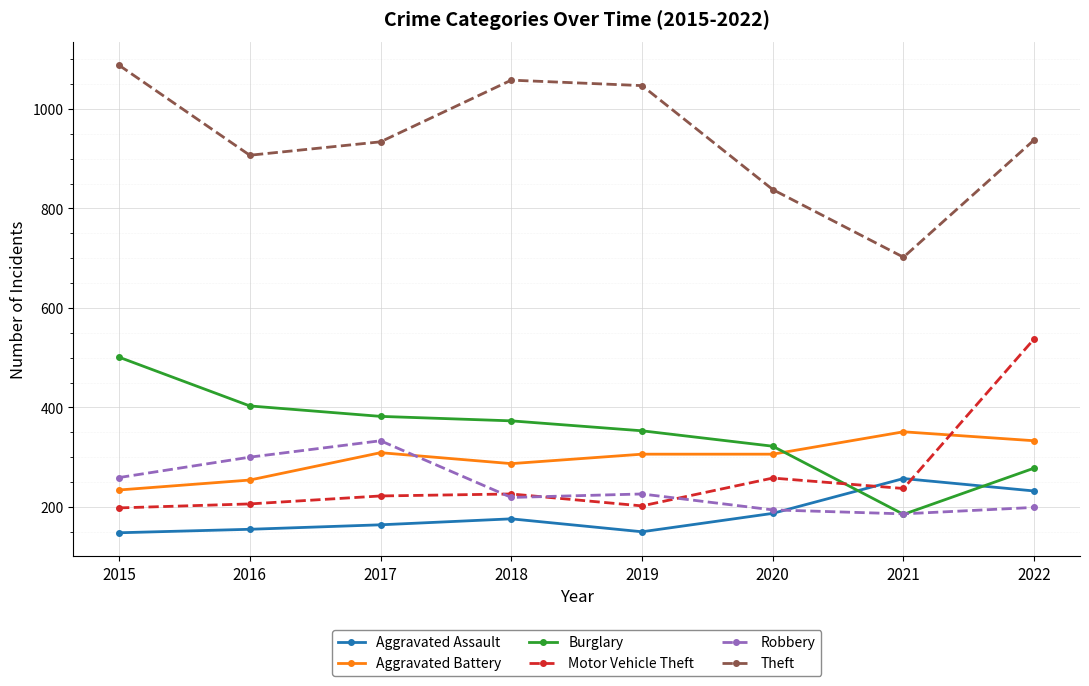

What is the value of the Aggravated Battery point at the 5th from the left?

306